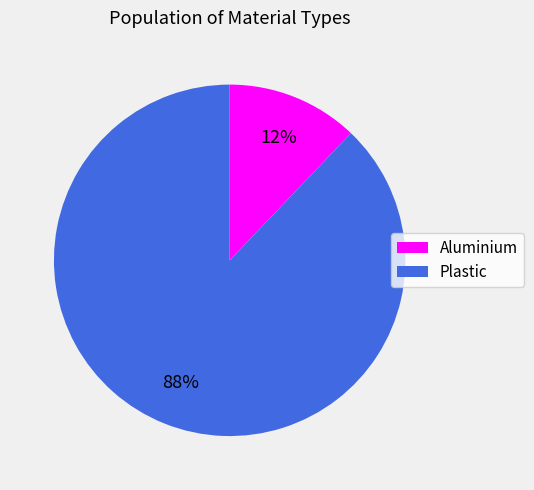

How many slices are in this pie chart?

2